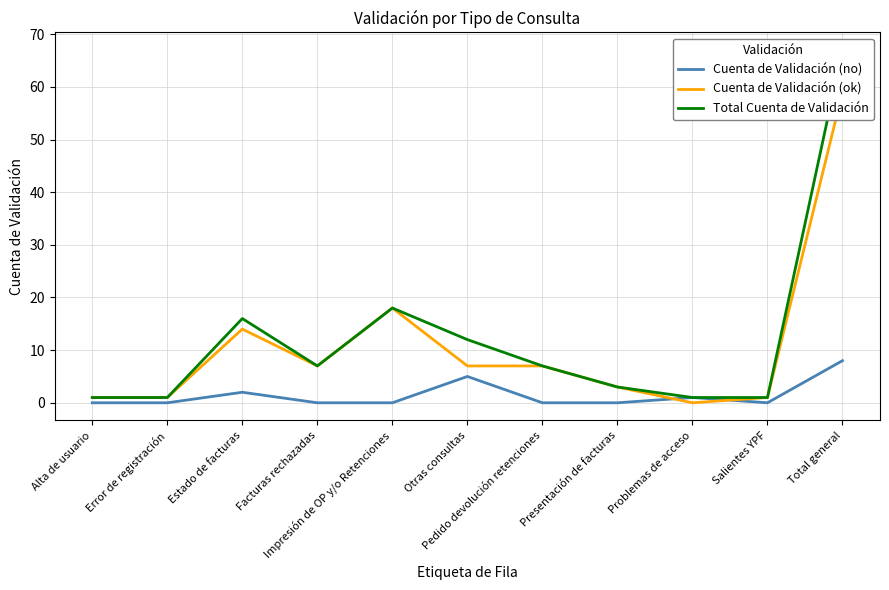

The Cuenta de Validación (no) series shows 1 at Problemas de acceso. True or false?

True